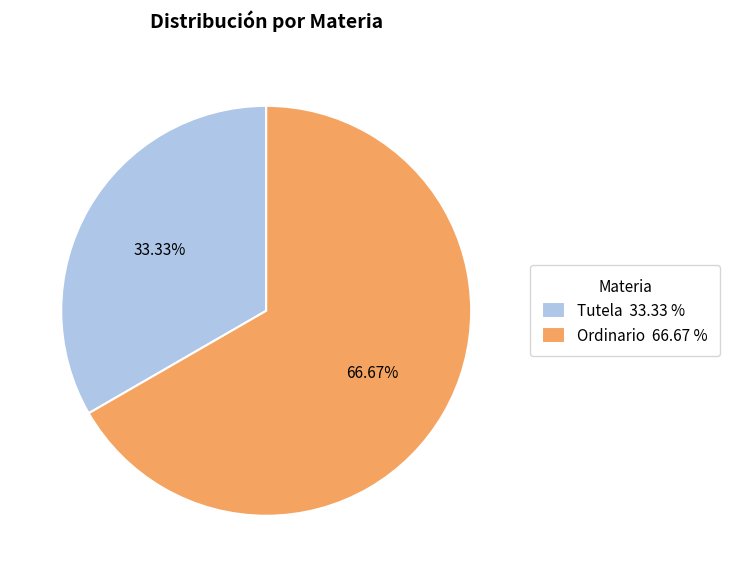

Approximately how many times larger is the value at Ordinario compared to Tutela?

2.0